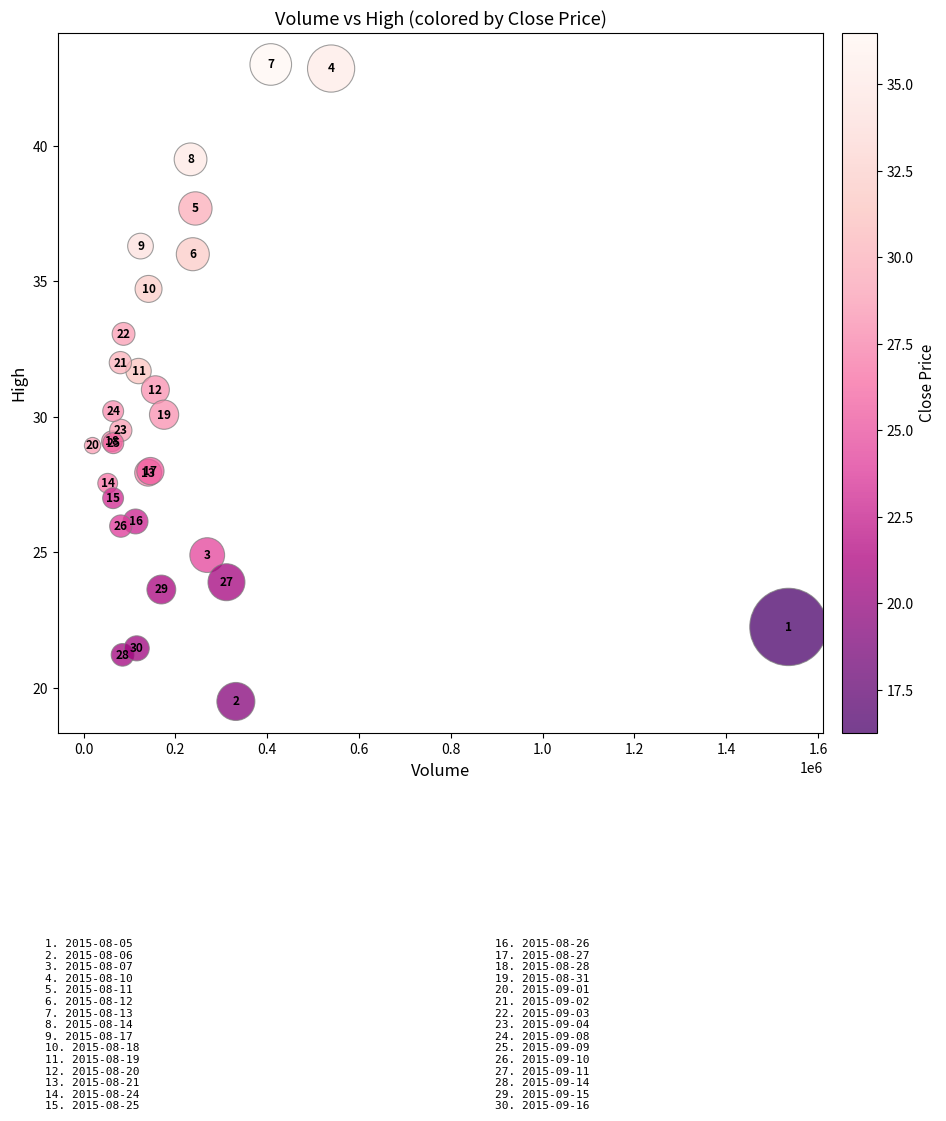

What Y value in the scatter plot is closest to 31?

31.0